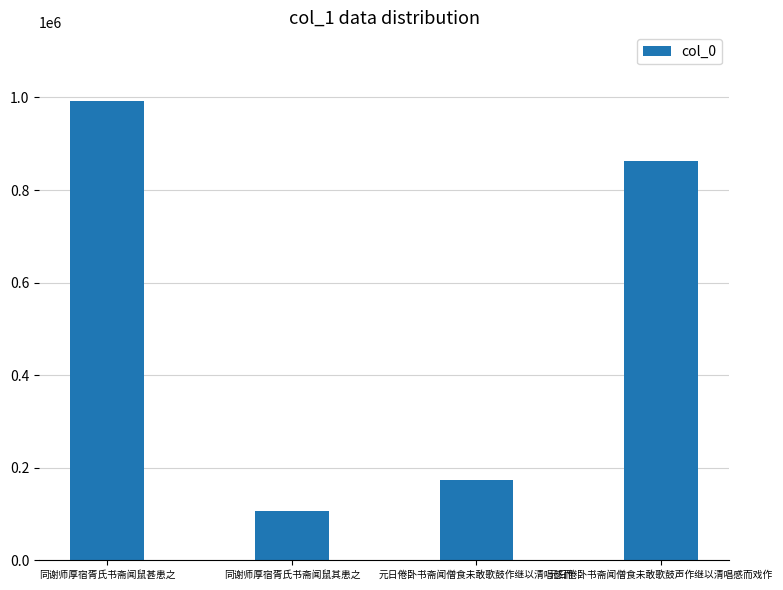

What is the ratio of the value at 元日倦卧书斋闻僧食未敢歌鼓作继以清唱感而 to the value at 同谢师厚宿胥氏书斋闻鼠其患之?

1.6